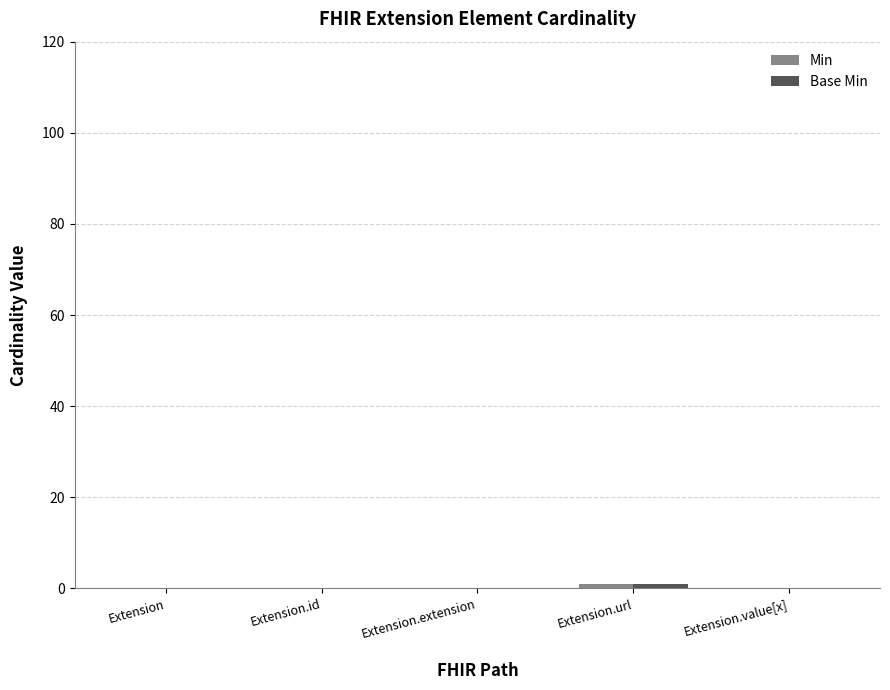

At which category is the sum across all series the highest?

Extension.url